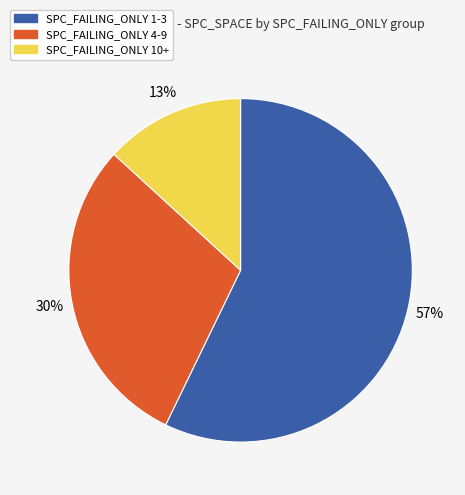

Does any single category account for the majority?

Yes